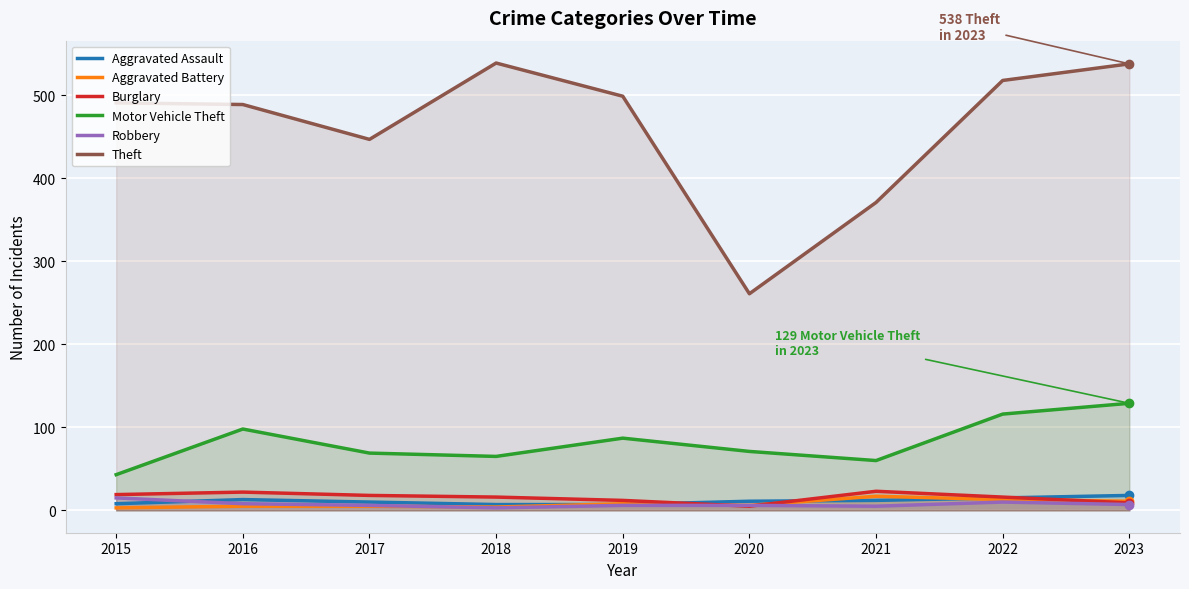

At which category is the sum across all series the highest?

2023